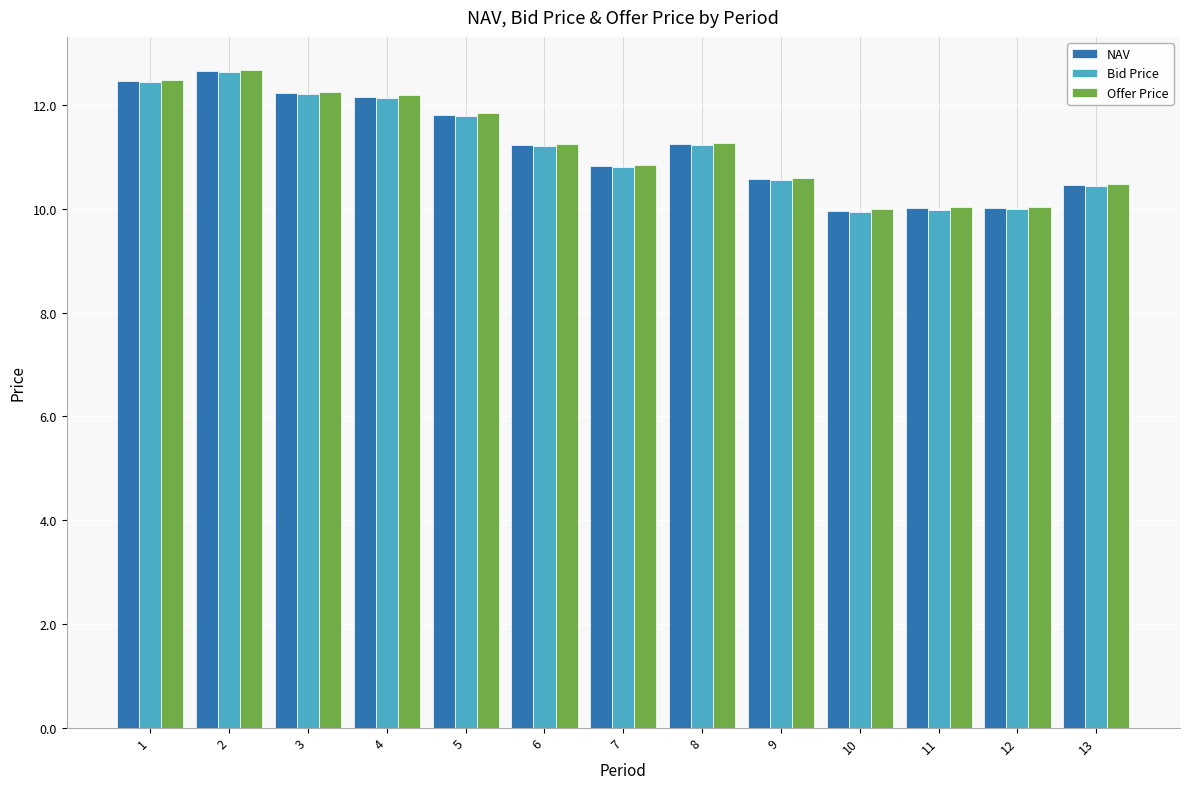

The value of Offer Price at 6 is 17.7. True or false?

False